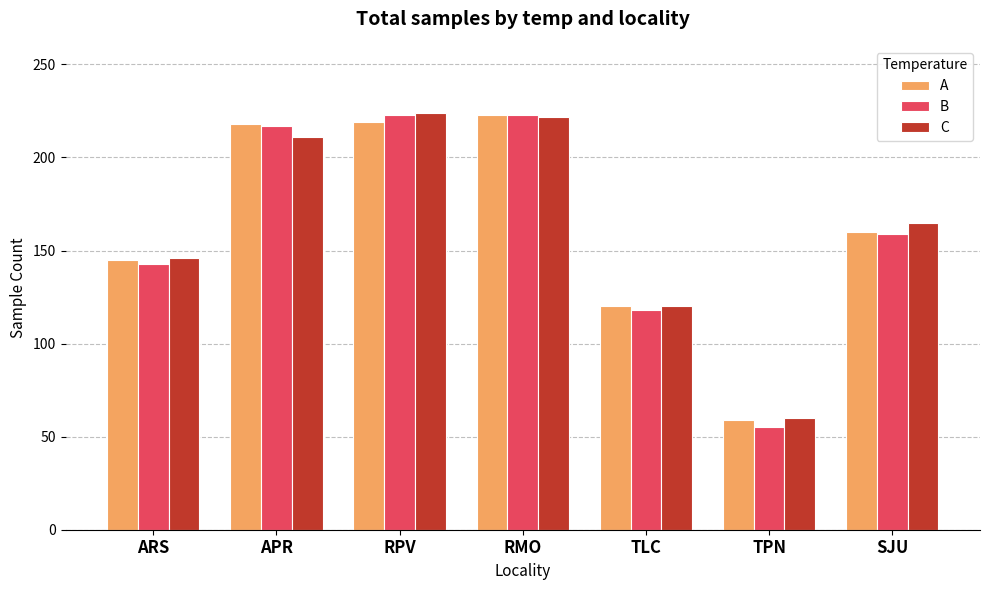

What position from the left is SJU?

7